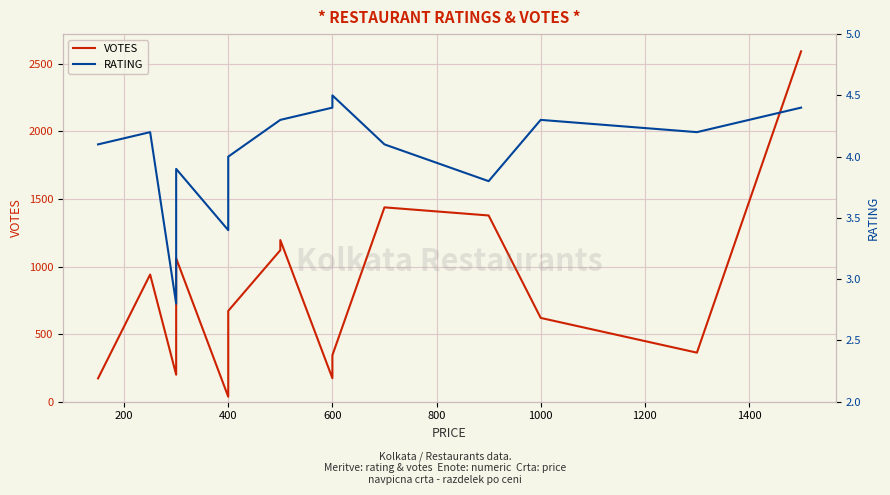

At how many categories does at least one series exceed 2119?

1